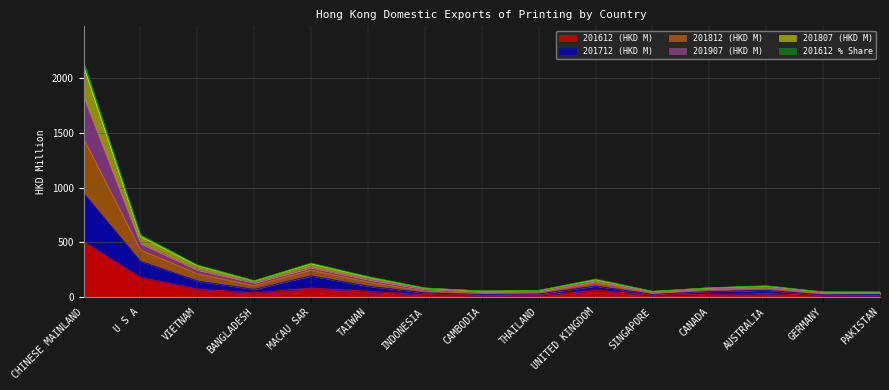

True or false: 201612 (HKD M) has a value of 79.3 at MACAU SAR.

True